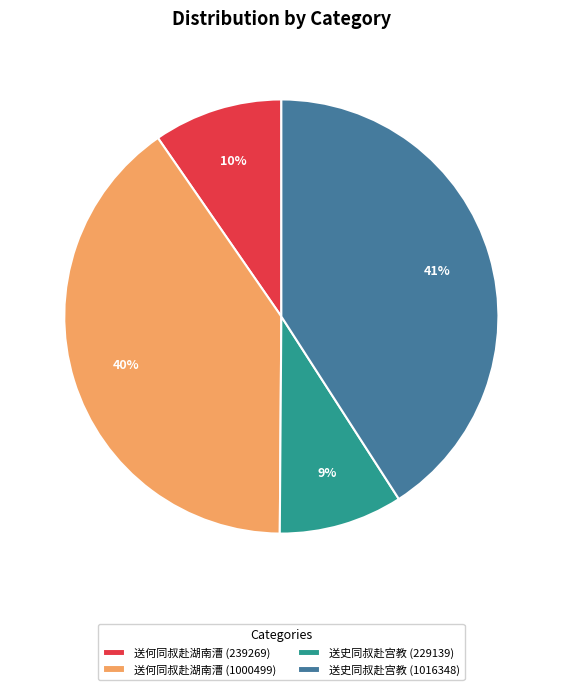

The 送何同叔赴湖南漕 (239269) slice represents 10% of the pie. True or false?

True